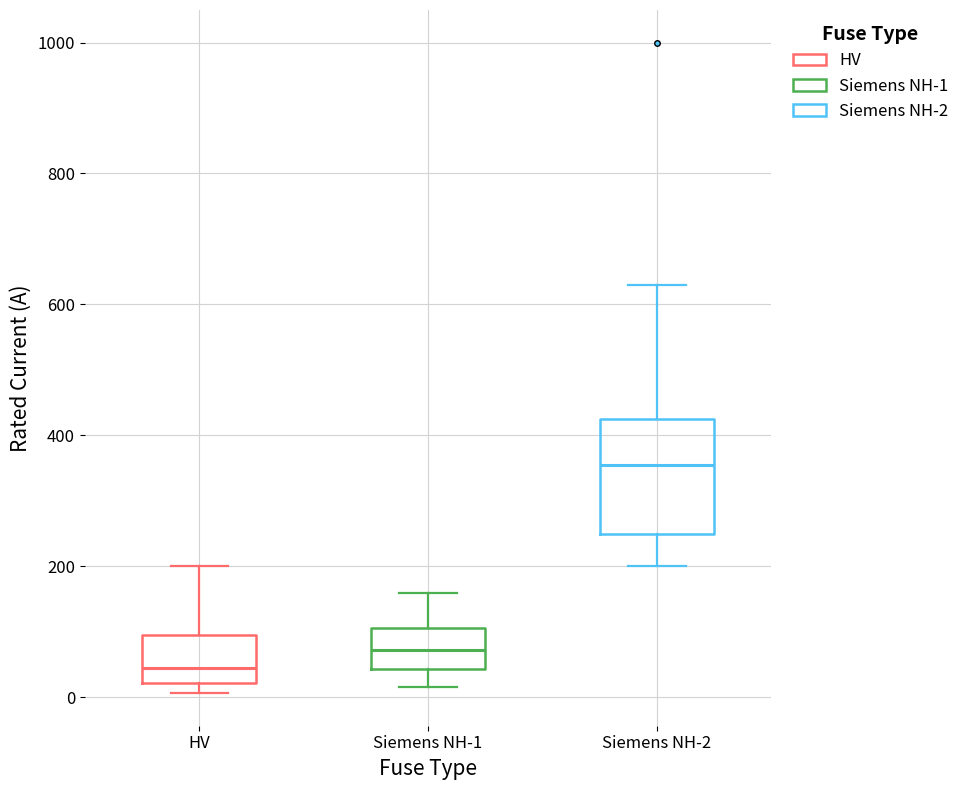

Reading left to right, transcribe this box plot: for each box, give where its median line is, the range the box spans, and where its two whiskers end, as read against the y-axis. The values are not printed on the chart, so give them approximately, as read against the axis.

HV: median 40, box 20 to 100, whiskers 0 to 200
Siemens NH-1: median 80, box 40 to 100, whiskers 20 to 160
Siemens NH-2: median 360, box 260 to 420, whiskers 200 to 640